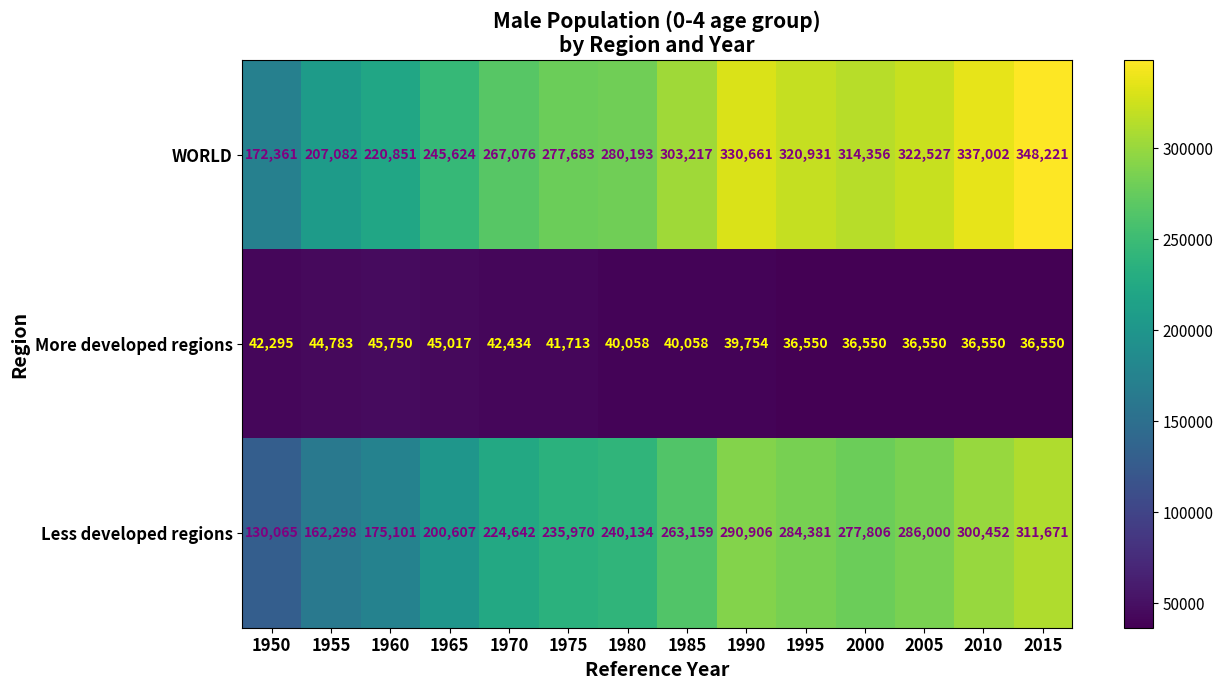

Is it true that Less developed regions equals 311671 at 2015?

True